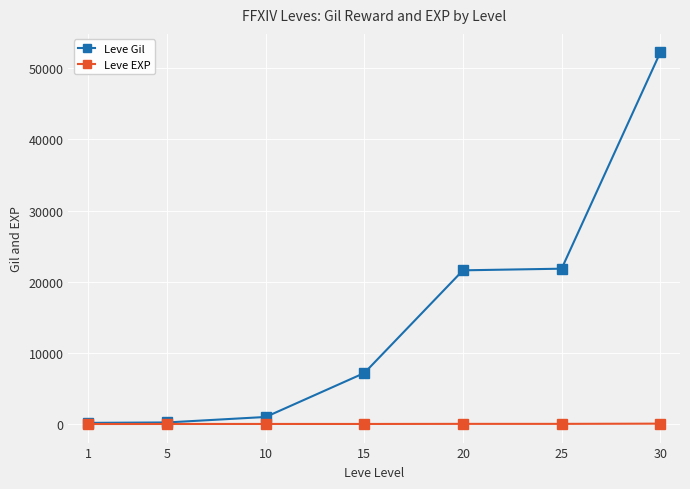

At which category is the sum across all series the highest?

30